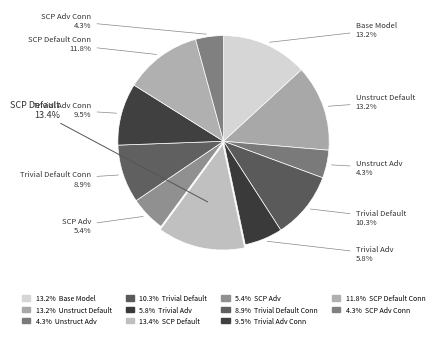

The SCP Default Conn slice represents 12% of the pie. True or false?

True